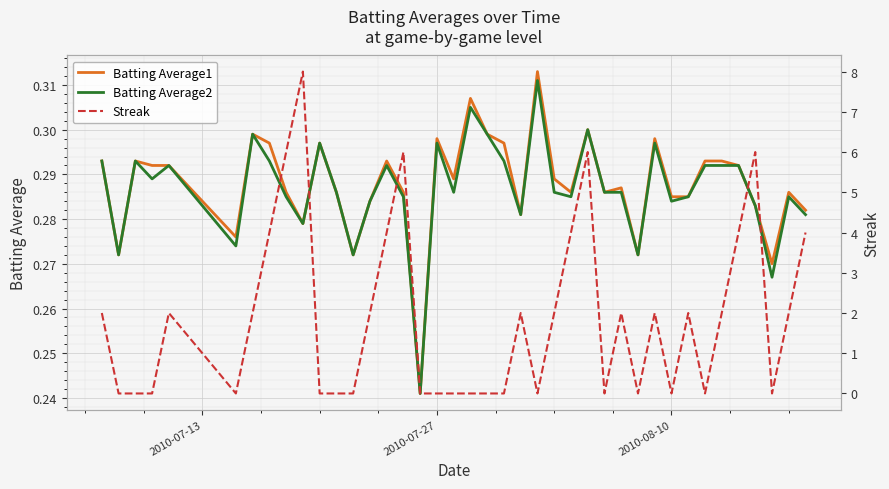

What is the average value of the Batting Average2 series?

0.3